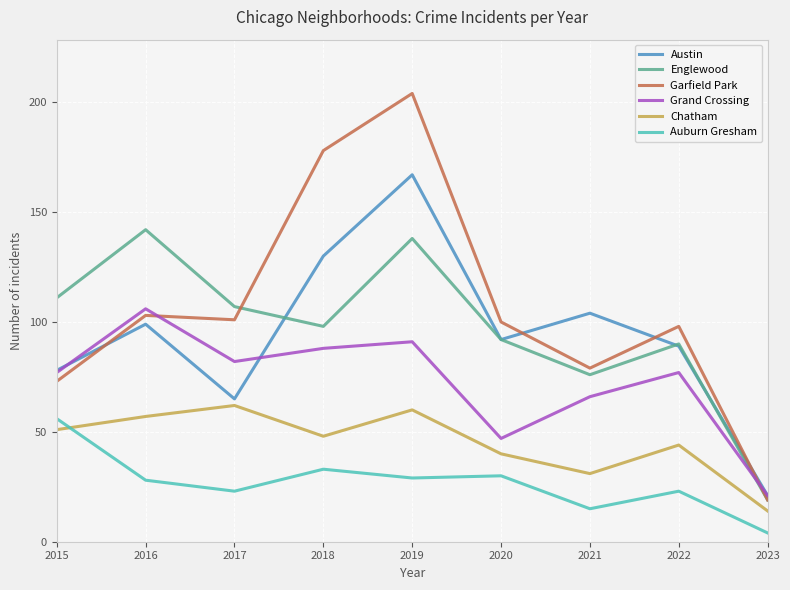

Is it true that Auburn Gresham equals 47 at 2020?

False